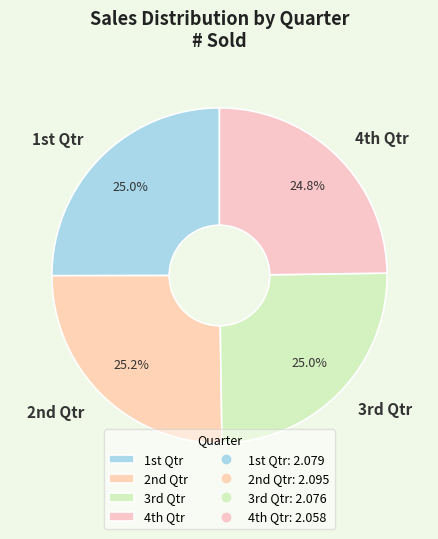

Is there any slice that represents more than half of the pie?

No